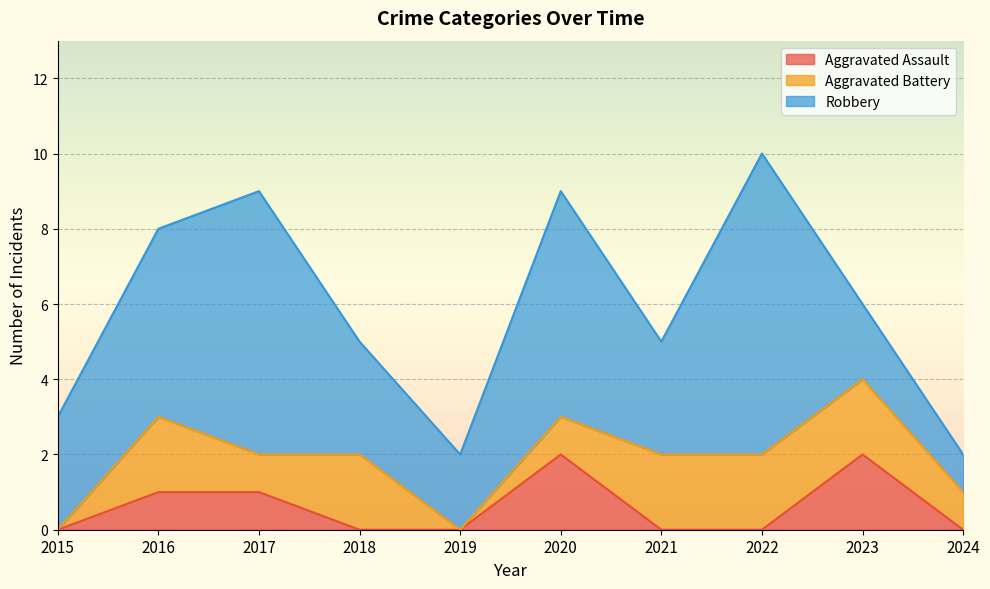

What is the average value of the Aggravated Battery series?

1